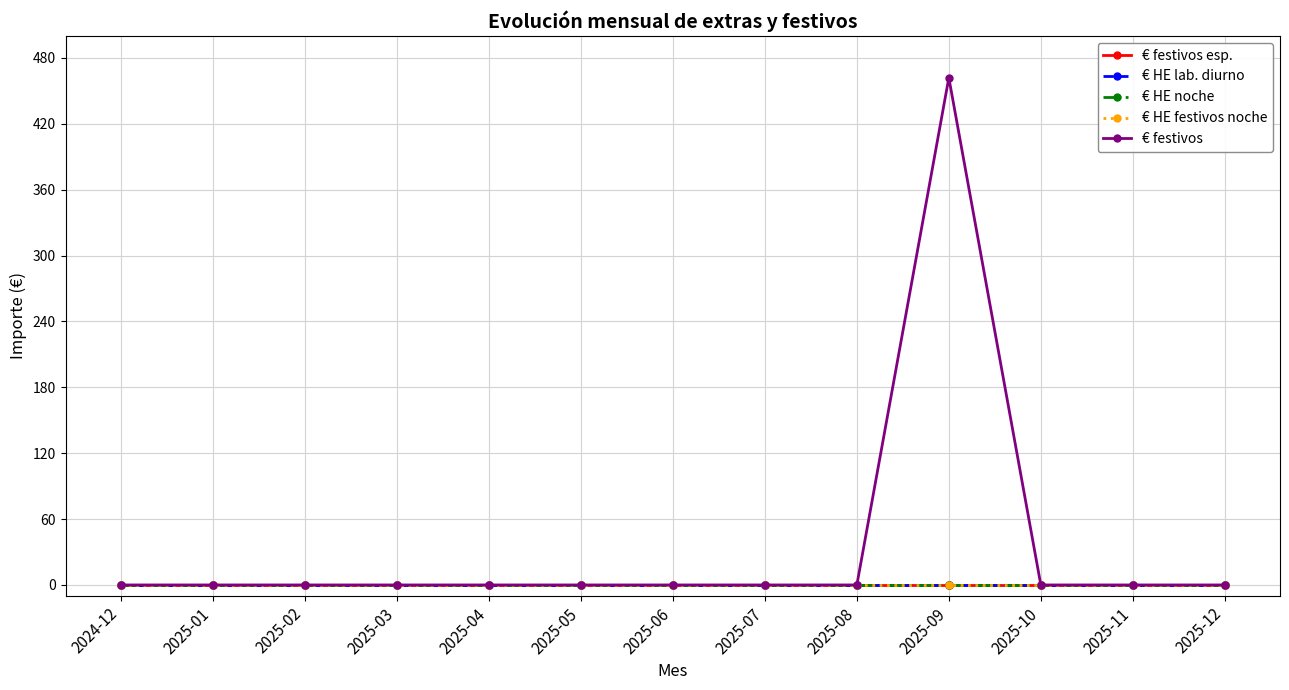

Is it true that € festivos esp. equals 0 at 2025-08?

True